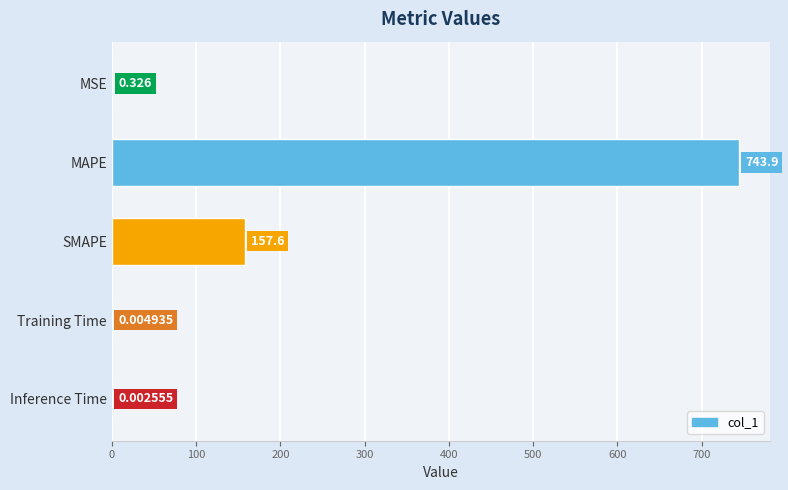

Which has a higher value, SMAPE or MSE?

SMAPE